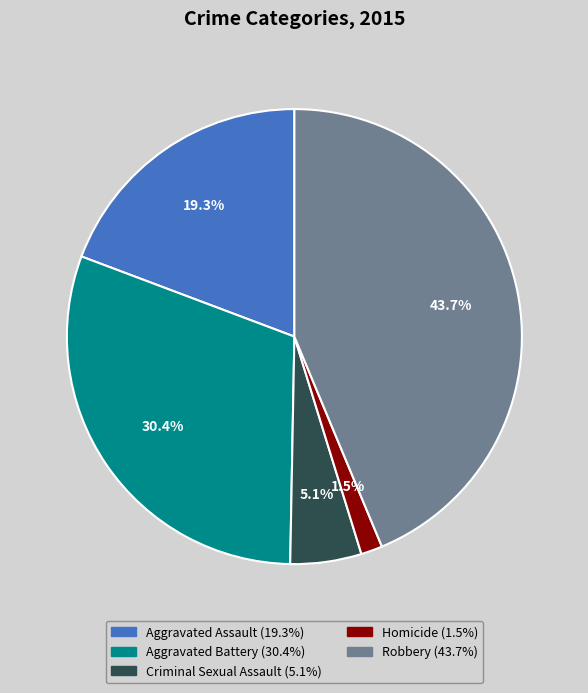

True or false: Homicide accounts for 11% of the total.

False